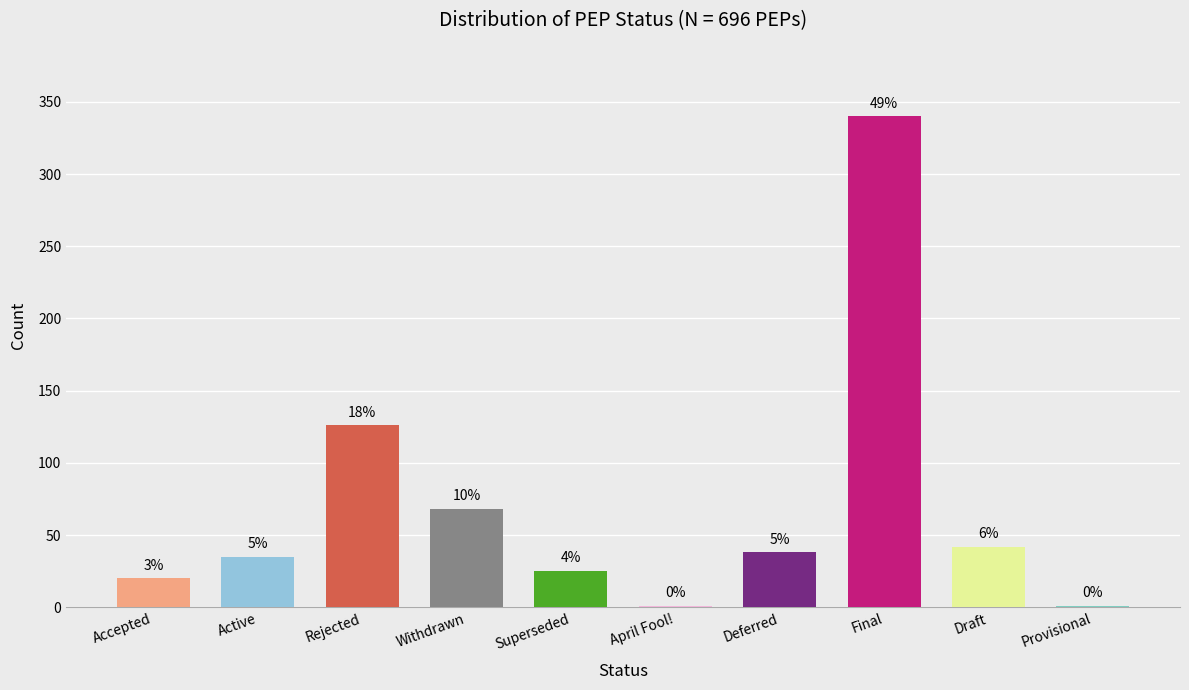

At which label is the value closest to 170?

Rejected